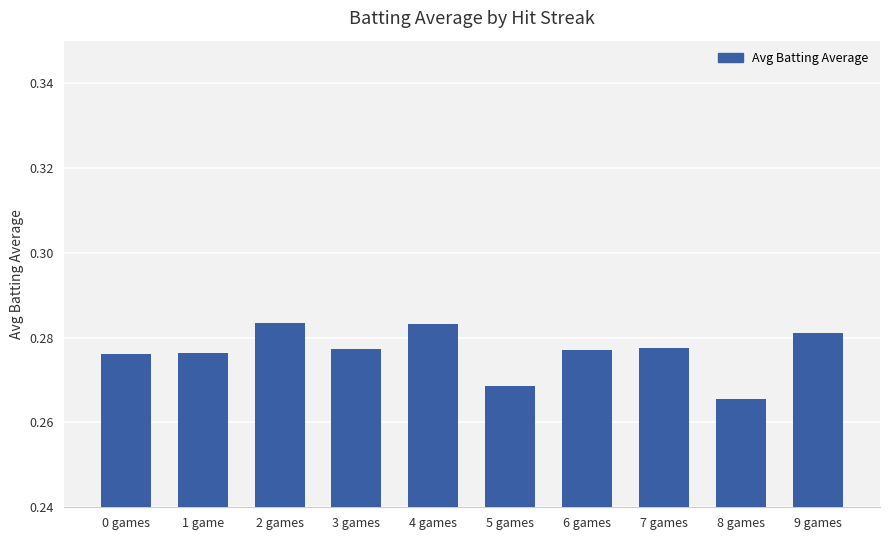

True or false: the data shows 0.5 at 7 games.

False